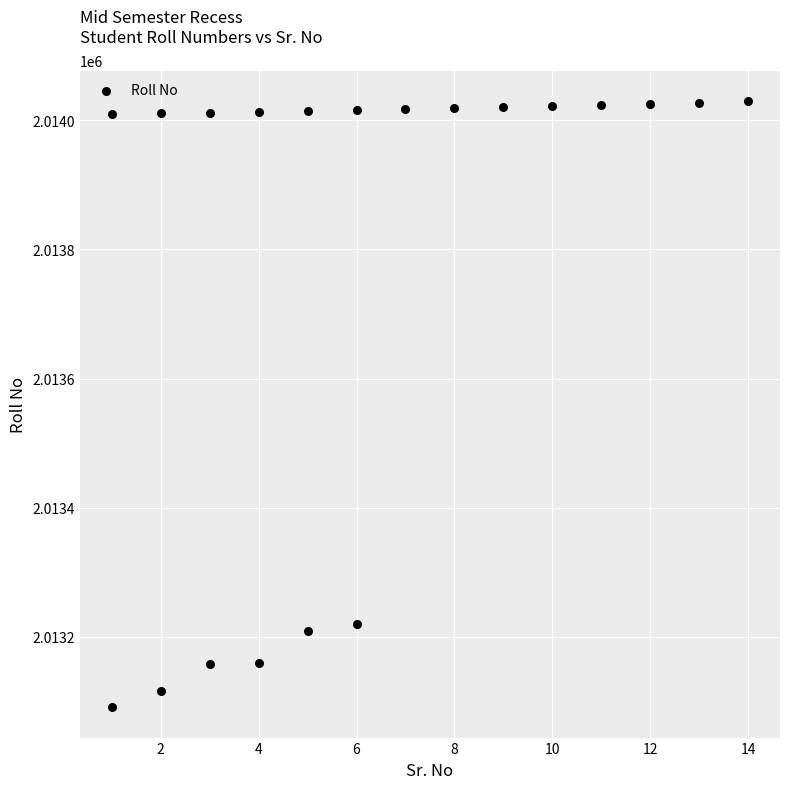

What Y value in the scatter plot is closest to 2013560?

2013220